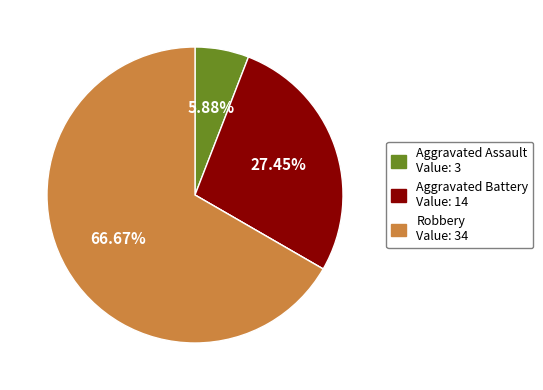

Is there any slice that represents more than half of the pie?

Yes